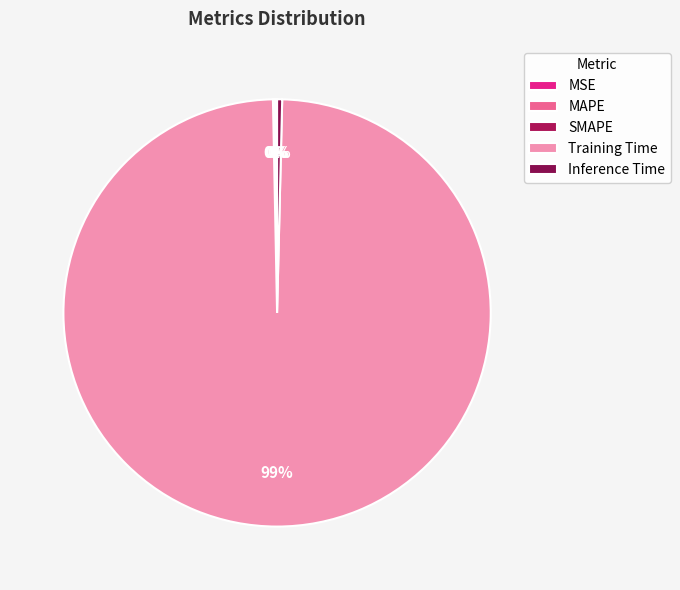

Combined, what portion of the pie is Inference Time and MAPE?

0.5%